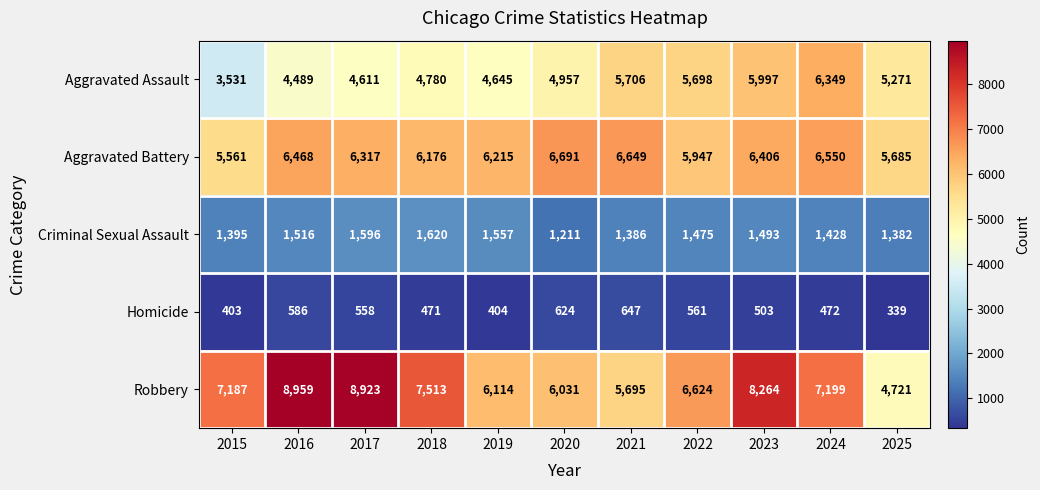

Read the Robbery value at 2021.

5695